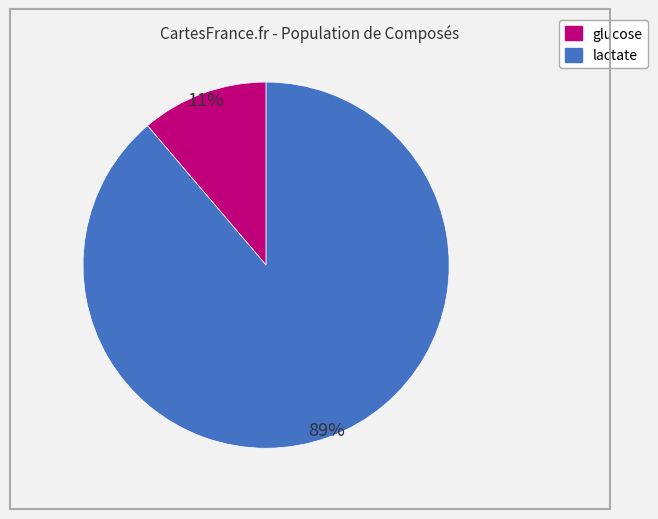

To the nearest percent, what is the average slice percentage?

50%